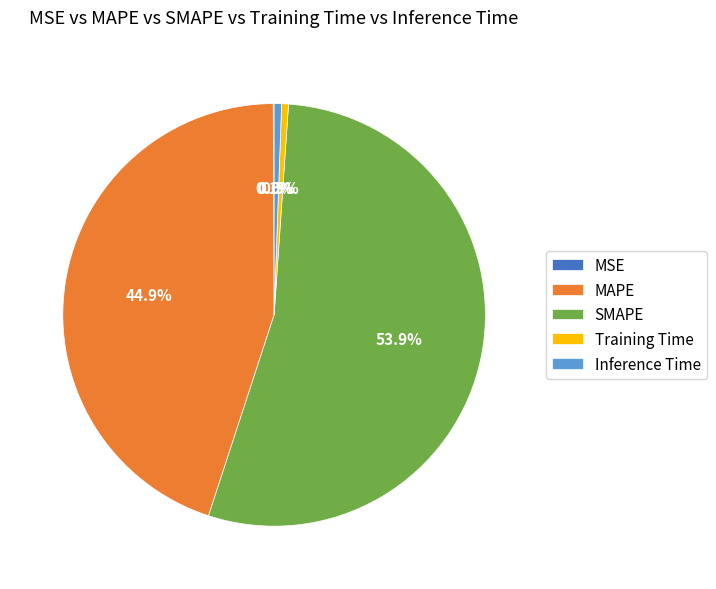

Which slice is the largest?

SMAPE